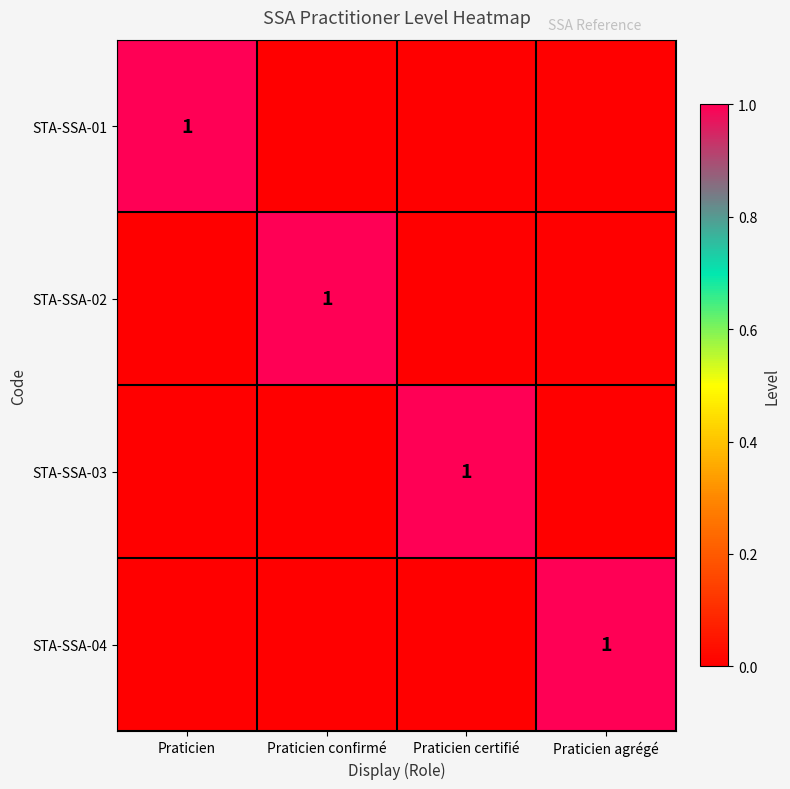

What is the greatest value displayed?

1